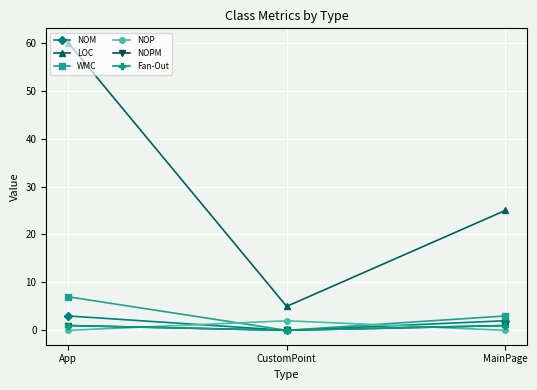

Between MainPage and App, which is larger?

App